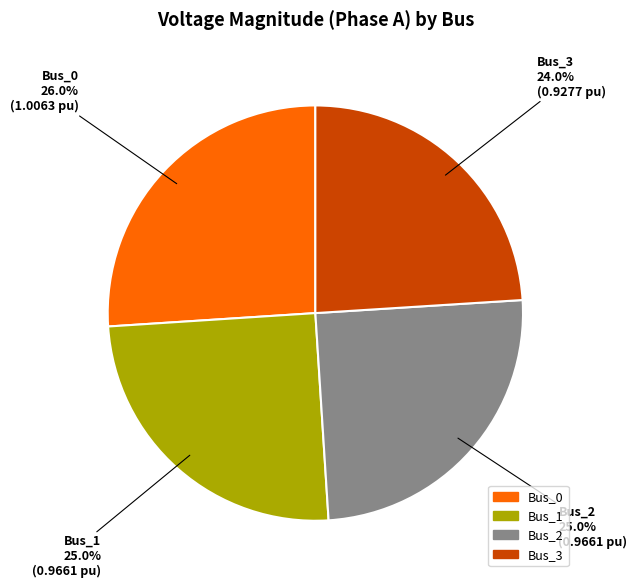

True or false: Bus_3 accounts for 24% of the total.

True